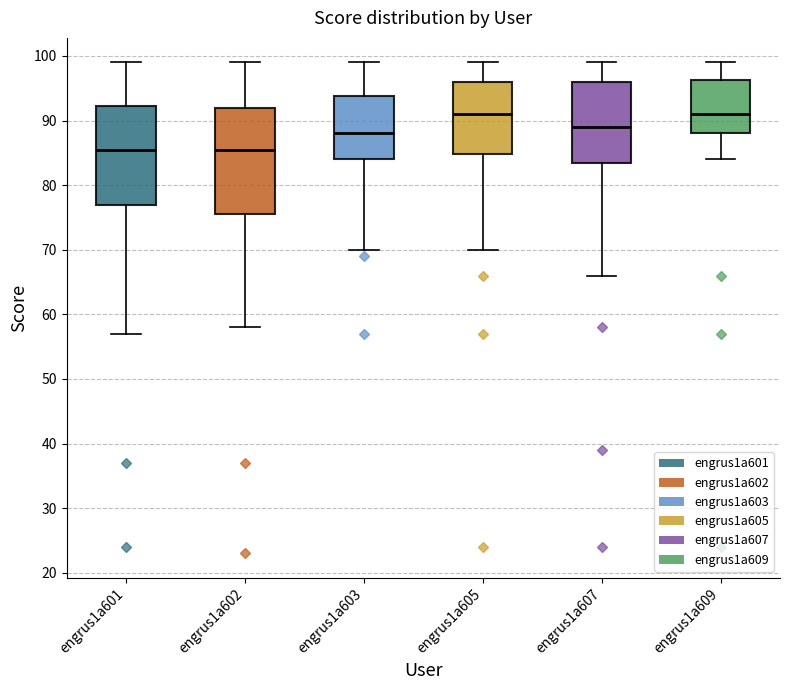

Comparing the boxes themselves (not the whiskers), which one is the tallest?

engrus1a602